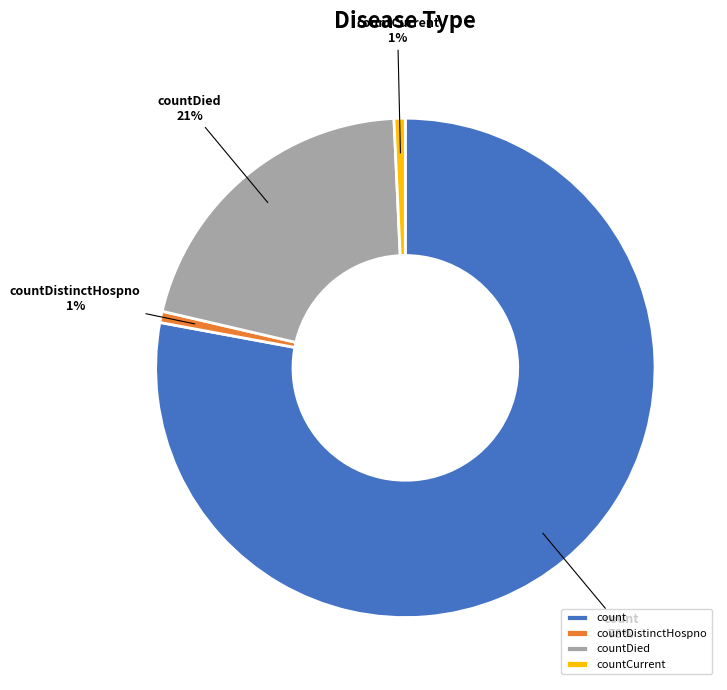

Which has a higher value, countCurrent or countDied?

countDied